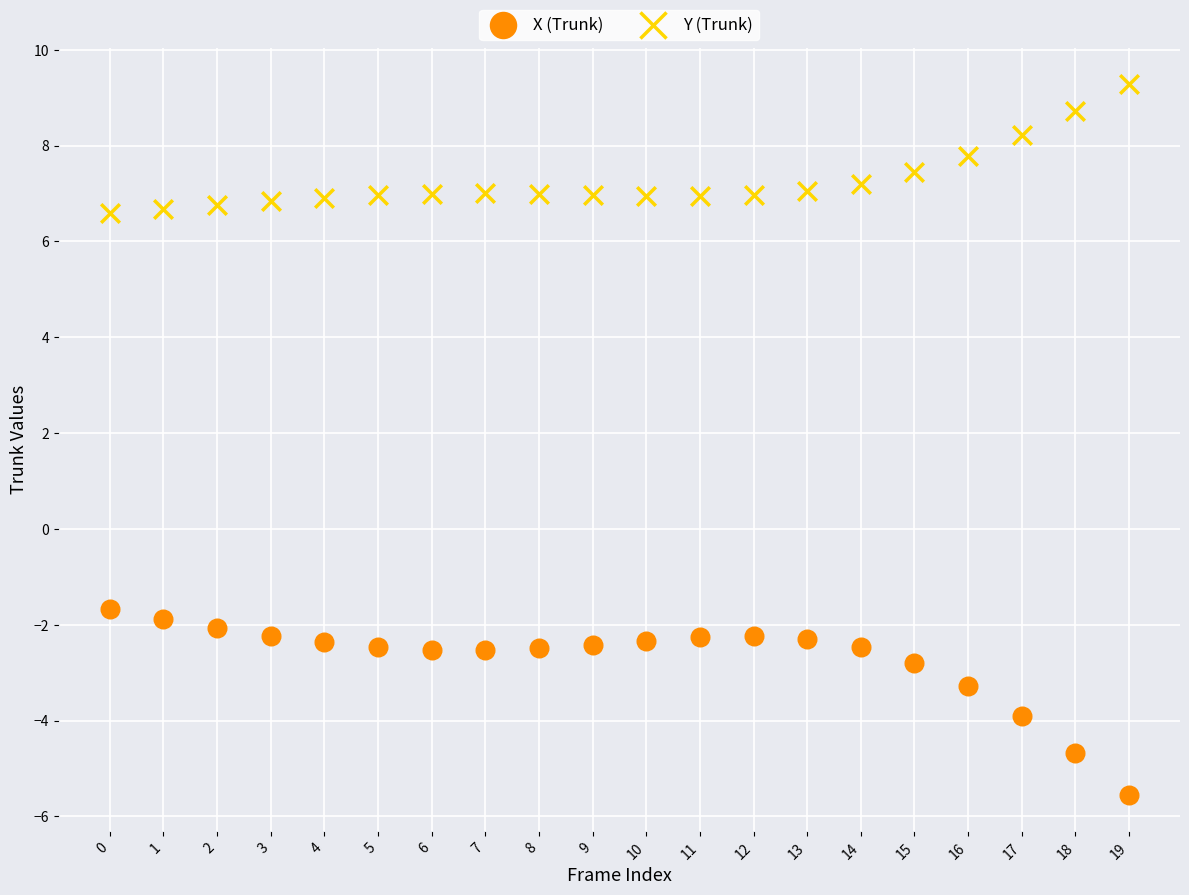

Which series reaches the maximum Y coordinate?

Y (Trunk)